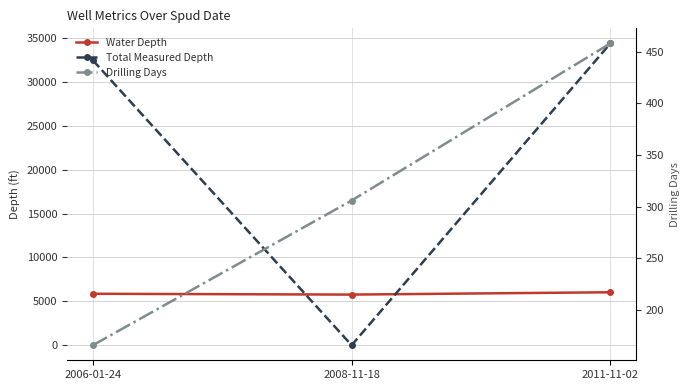

What position from the right is 2011-11-02?

1